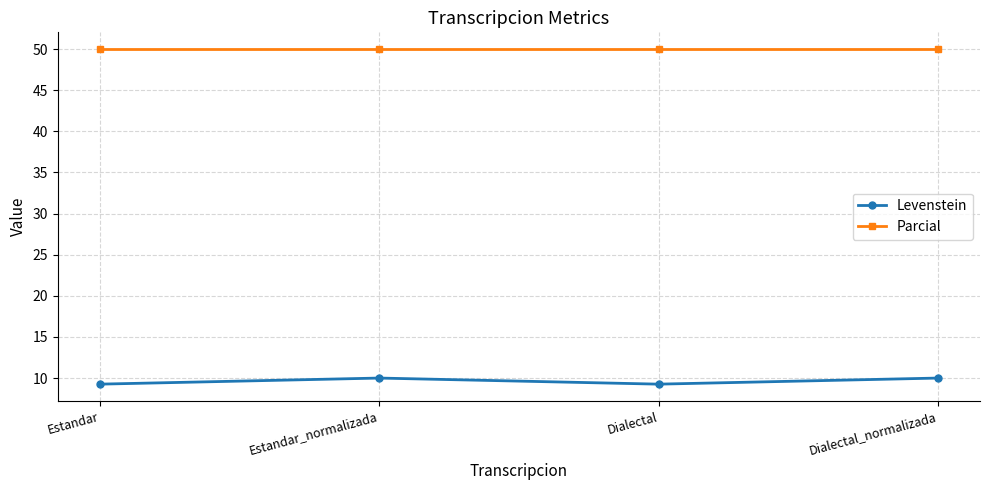

True or false: Levenstein and Parcial intersect in this chart.

False